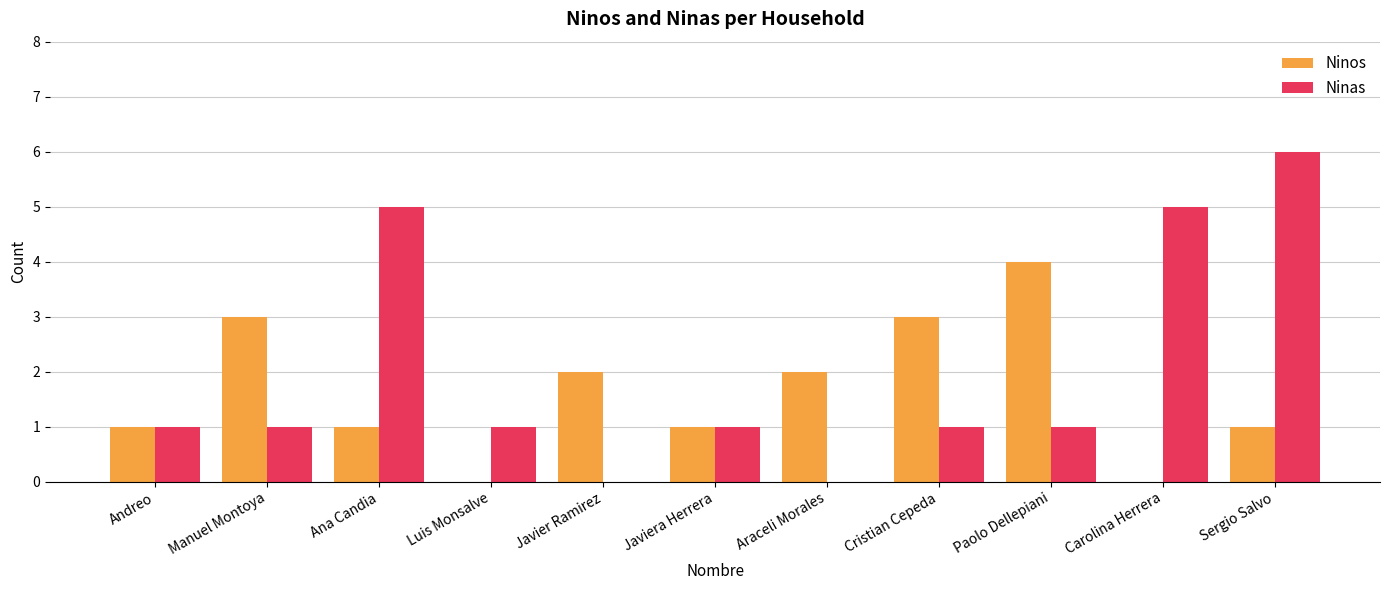

What is the difference between the Ninas values at Javiera Herrera and Ana Candia?

4